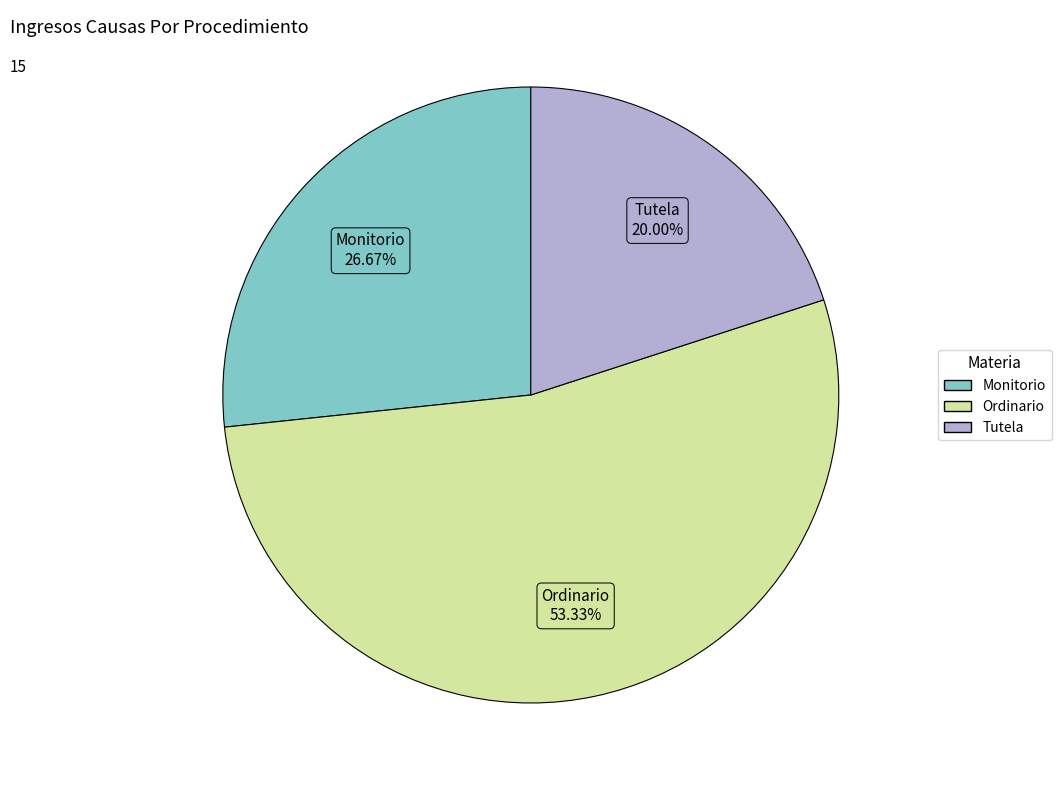

What is the largest slice in the pie chart?

Ordinario